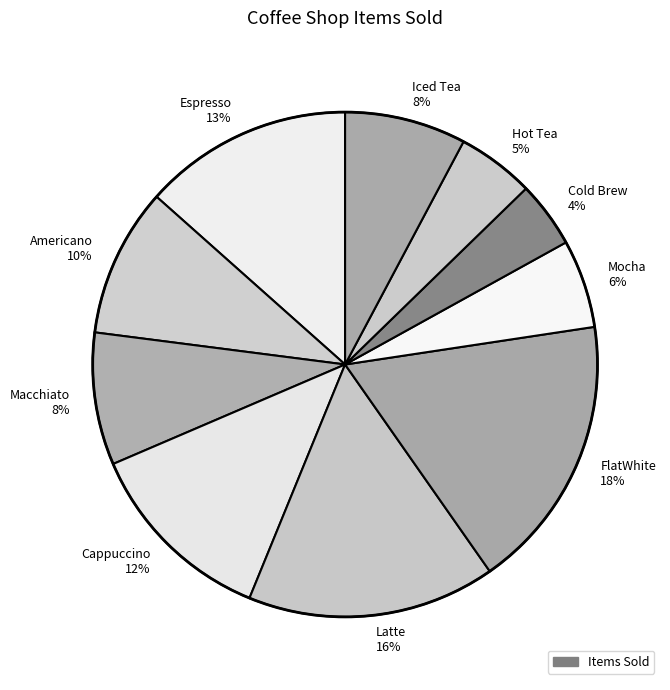

How many slices are in this pie chart?

10